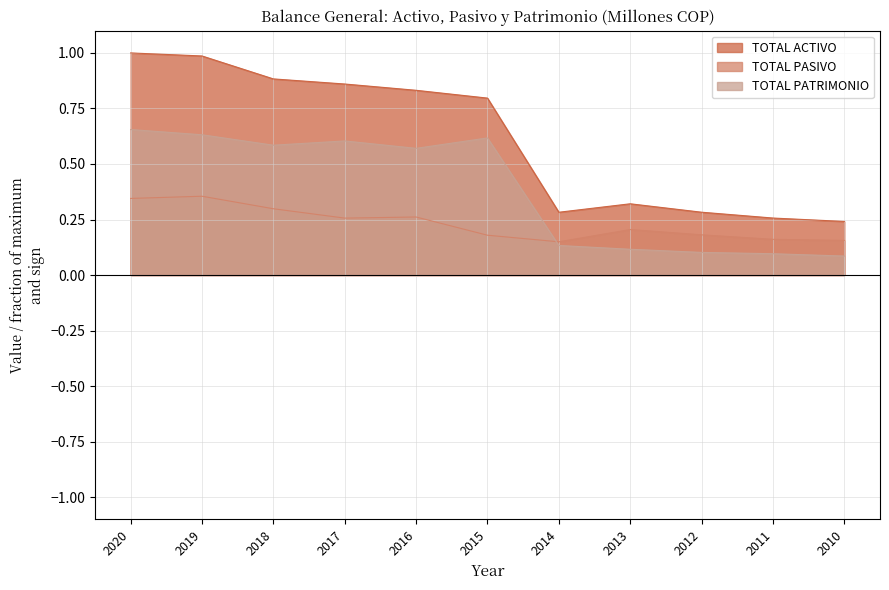

List the series in order of their peak value, lowest first.

TOTAL PASIVO, TOTAL PATRIMONIO, TOTAL ACTIVO